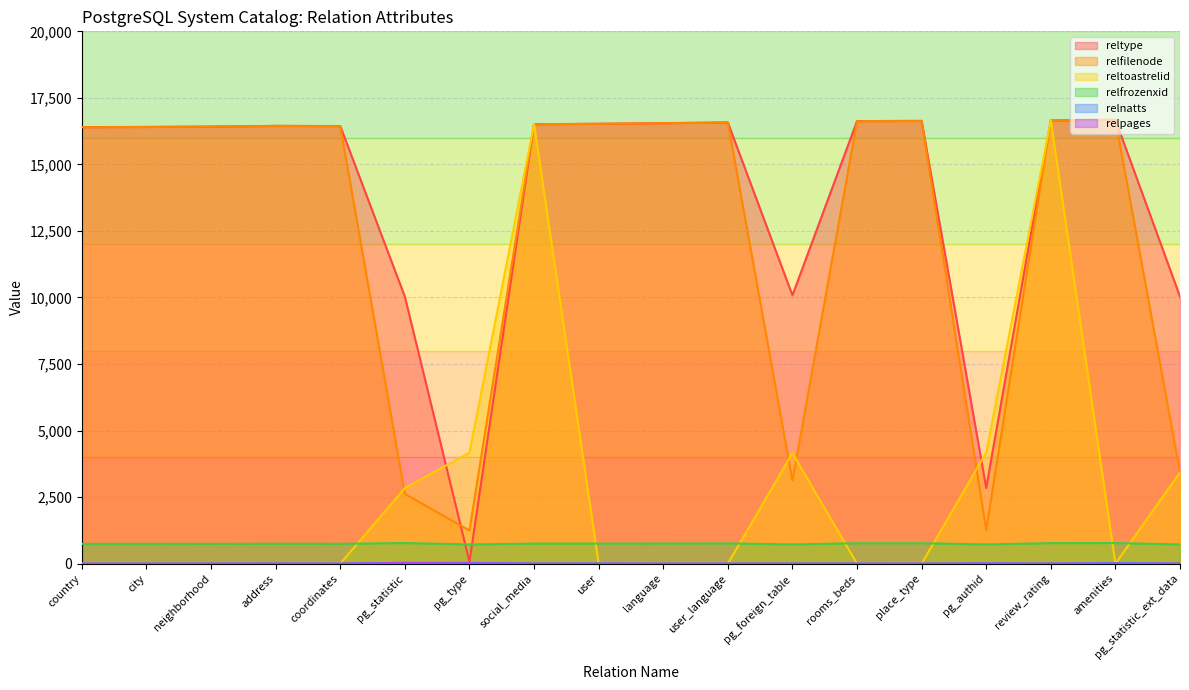

At which label is reltype closest to 8375?

pg_statistic